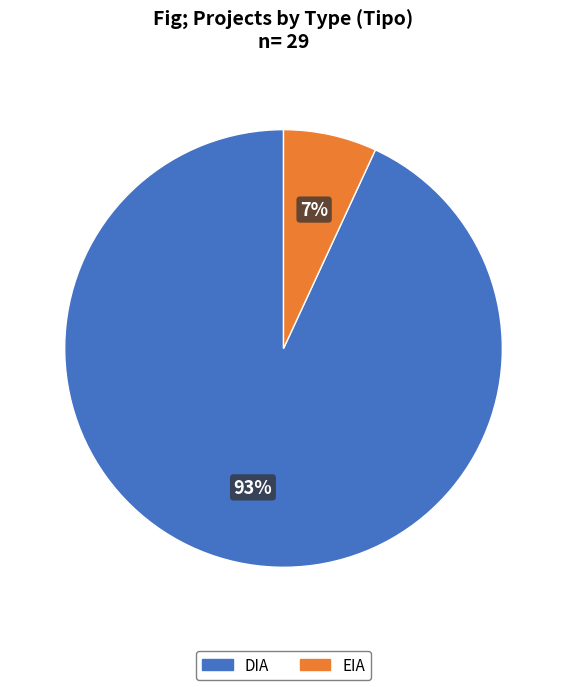

Is the sum of DIA and EIA greater than half?

Yes